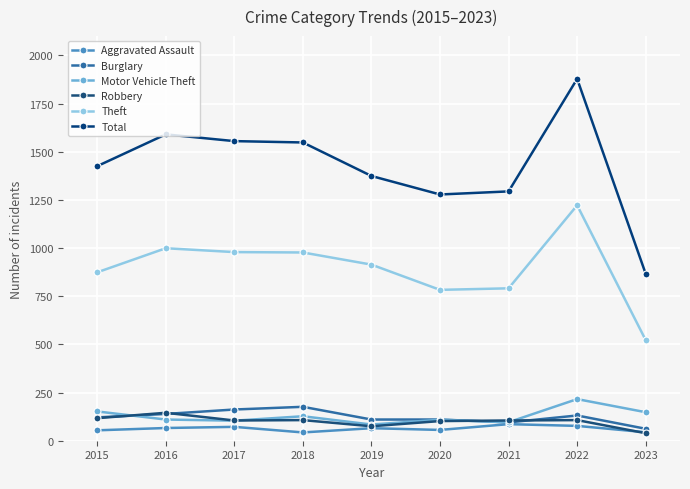

What is the average value of the Burglary series?

123